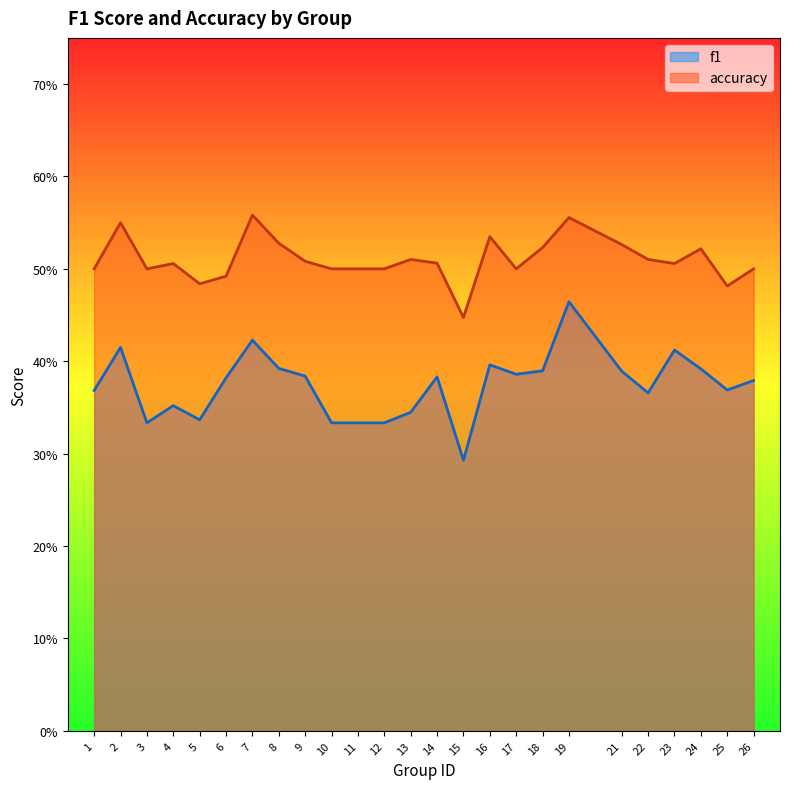

What is the spread (max minus min) of values at 18?

0.1